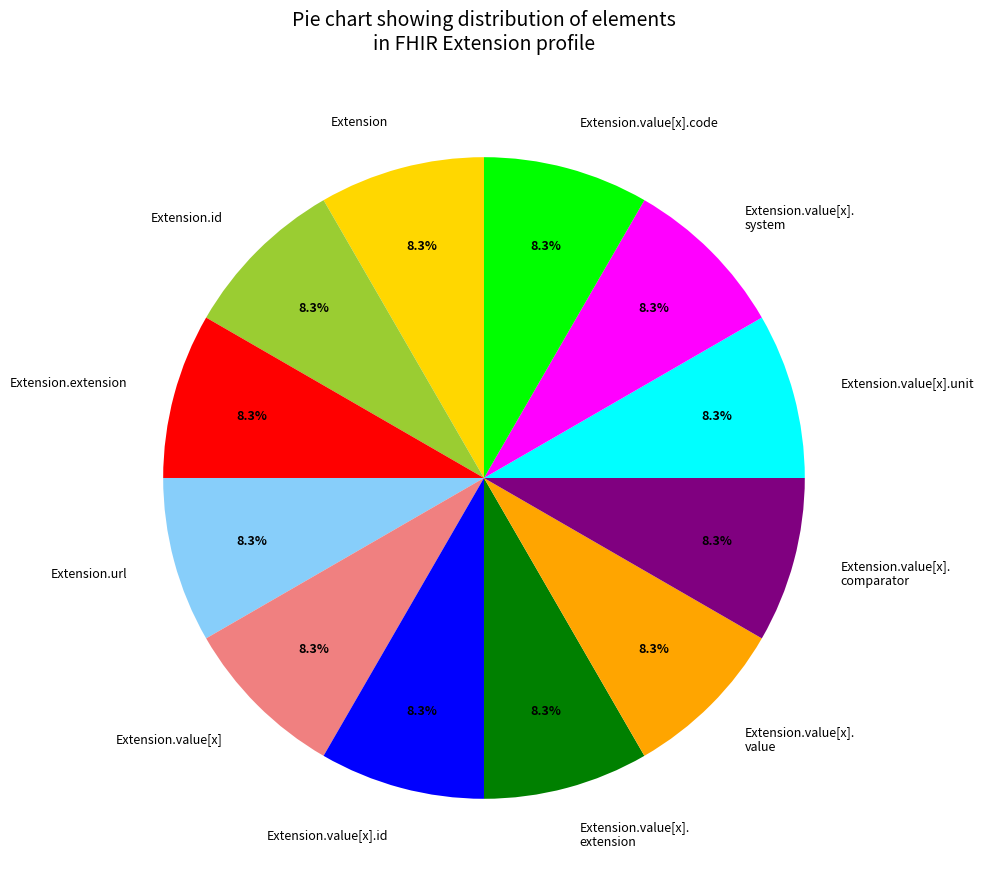

To the nearest percent, what is the difference between the largest and smallest slice percentages?

0%